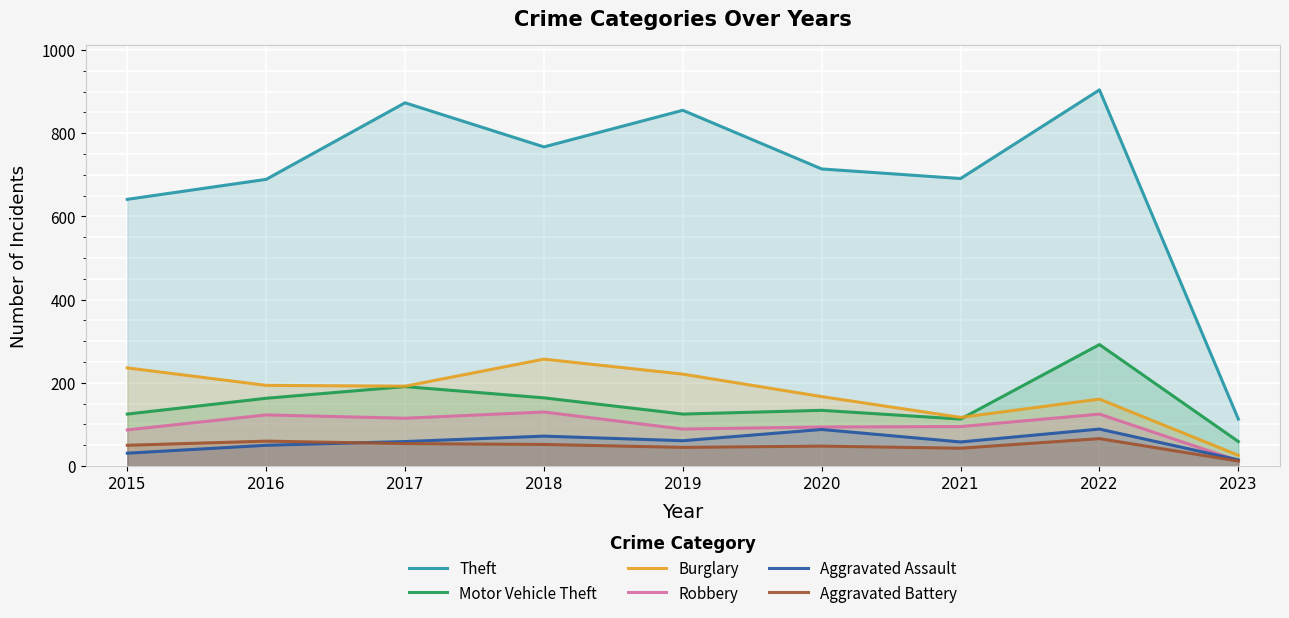

Reading right to left, extract all data points from this chart.

Theft: 113	904	691	714	855	767	873	689	641
Motor Vehicle Theft: 59	292	113	134	125	164	191	163	125
Burglary: 26	161	117	167	221	257	192	194	236
Robbery: 13	125	95	94	89	130	115	123	87
Aggravated Assault: 15	89	58	88	61	72	59	50	31
Aggravated Battery: 12	66	43	48	45	52	54	60	50